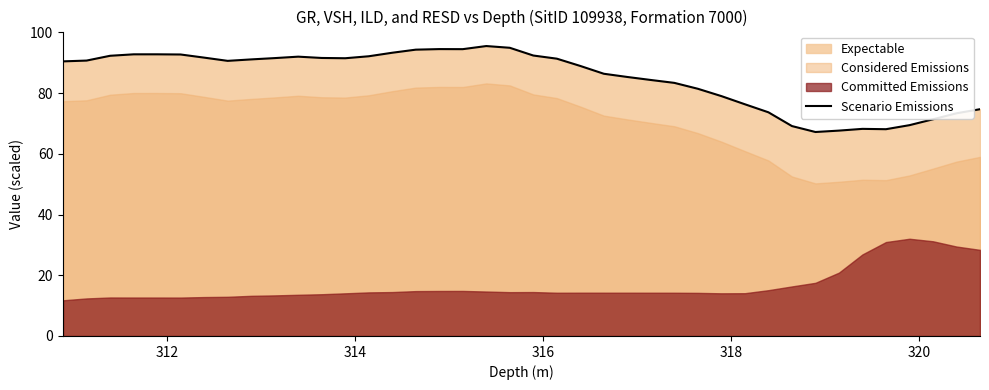

How many lines are shown in the chart?

1